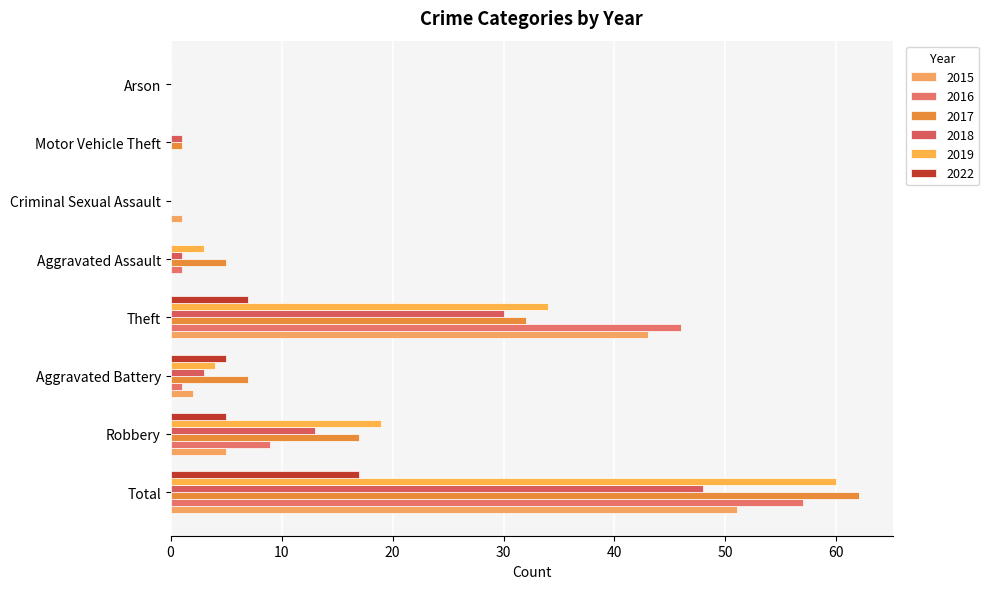

Which series has the widest spread of values?

2017